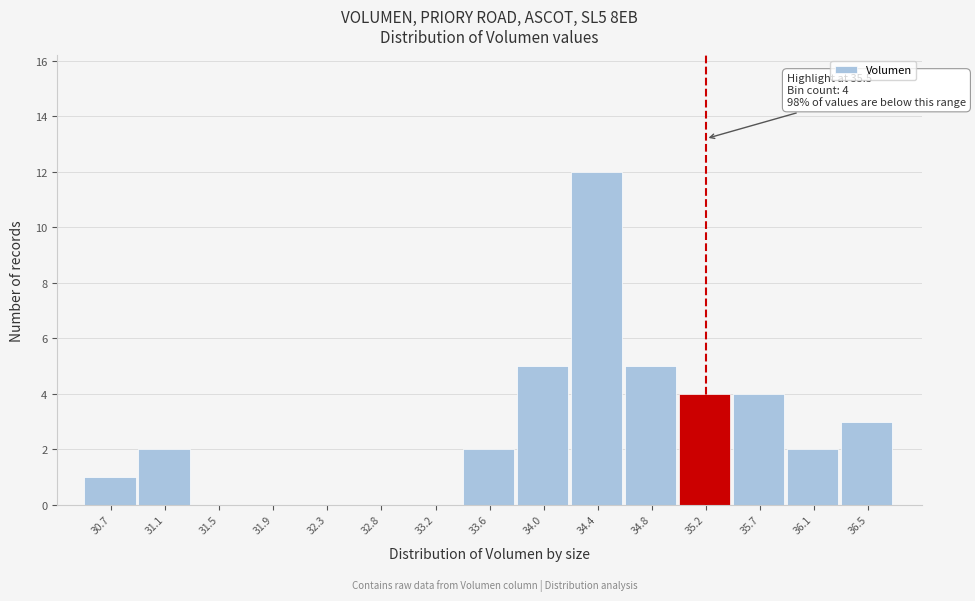

Reading left to right, what are all the values shown in this chart?

30.7=1	31.1=2	31.5=0	31.9=0	32.3=0	32.8=0	33.2=0	33.6=2	34.0=5	34.4=12	34.8=5	35.2=4	35.7=4	36.1=2	36.5=3